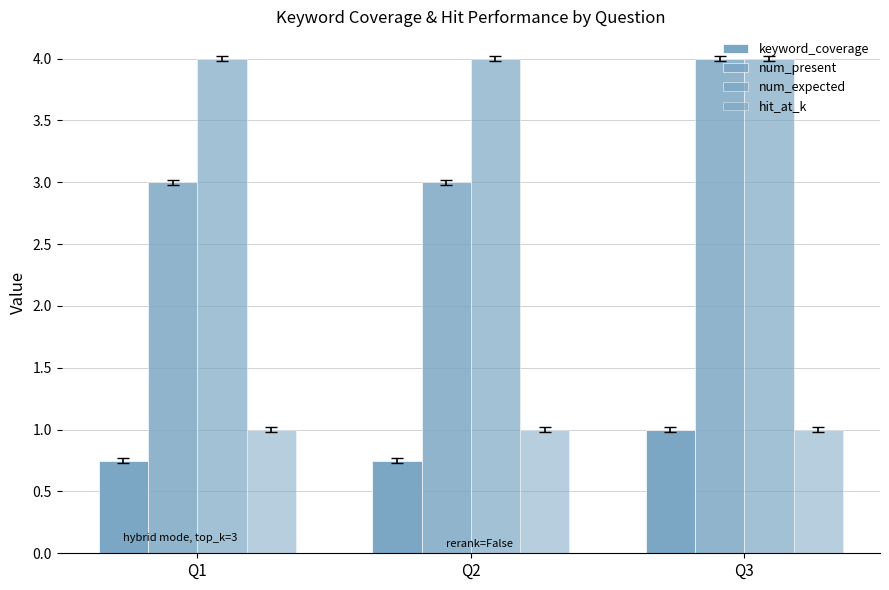

Rank the series at Q2 from highest to lowest value.

num_expected, num_present, hit_at_k, keyword_coverage